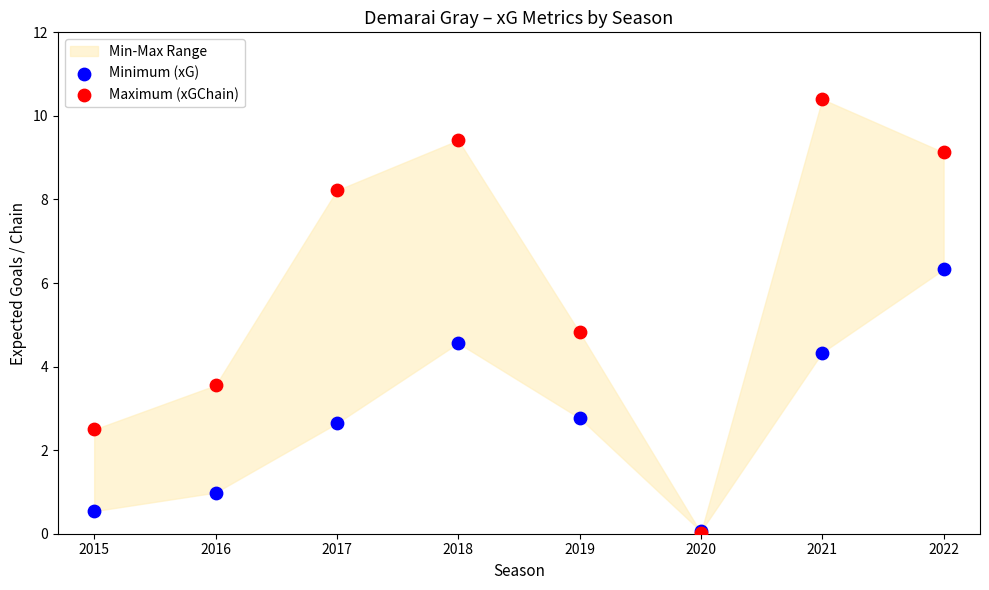

Across all series, what Y value is closest to 5?

4.8